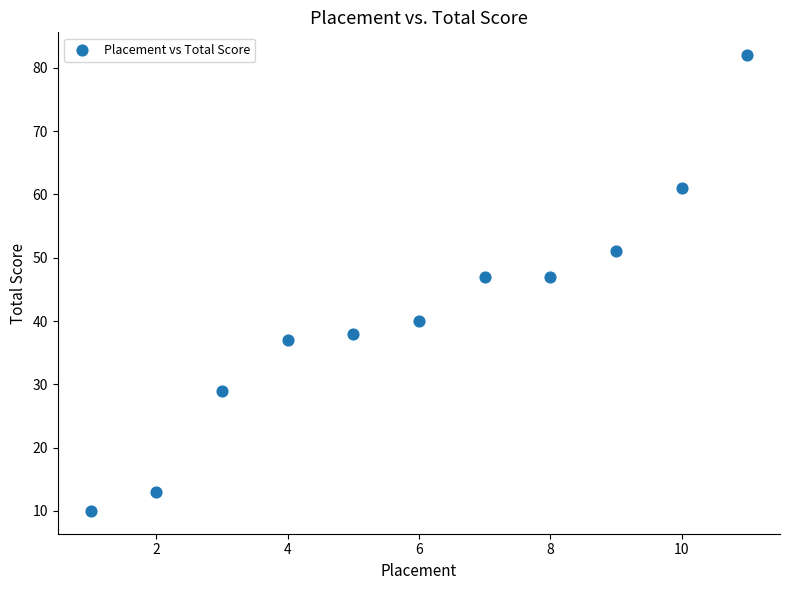

What is the range of X values (max minus min)?

10